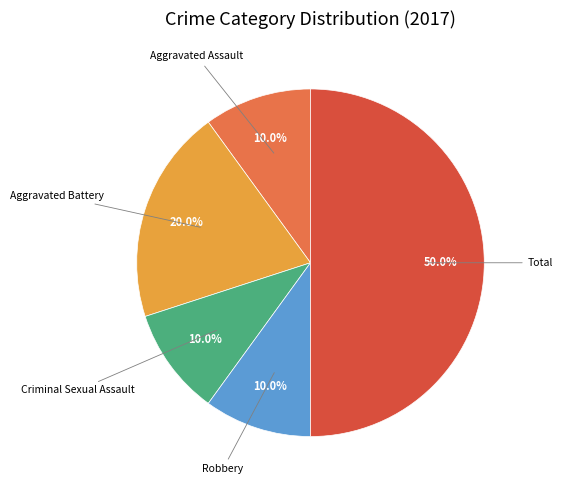

Is there a majority slice in this chart?

No